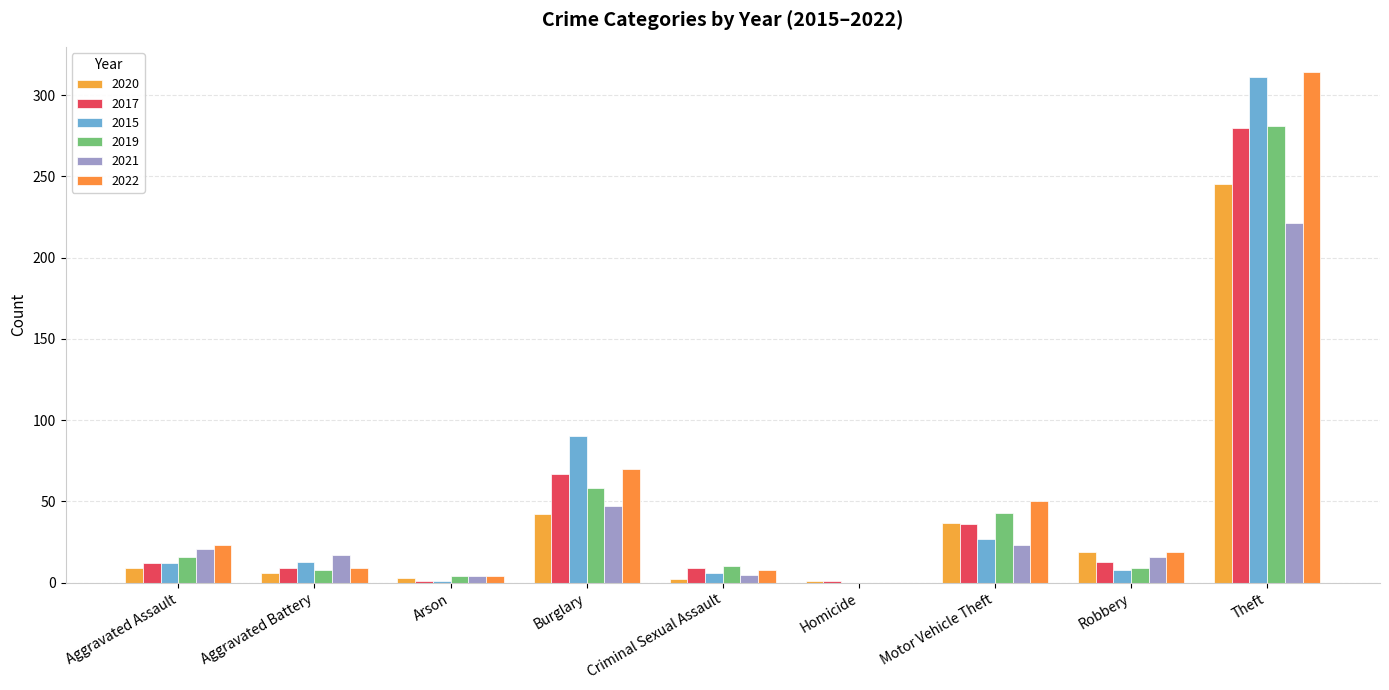

What is the label of the 8th bar from the left?

Robbery